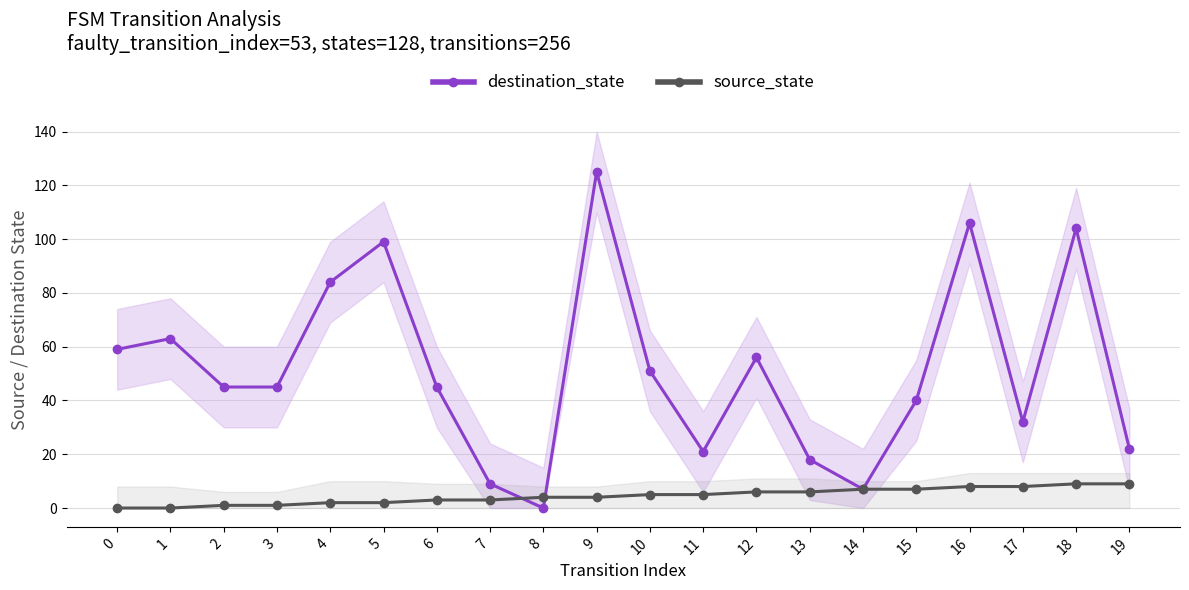

Reading right to left, extract all data points from this chart.

destination_state: 22	104	32	106	40	7	18	56	21	51	125	0	9	45	99	84	45	45	63	59
source_state: 9	9	8	8	7	7	6	6	5	5	4	4	3	3	2	2	1	1	0	0